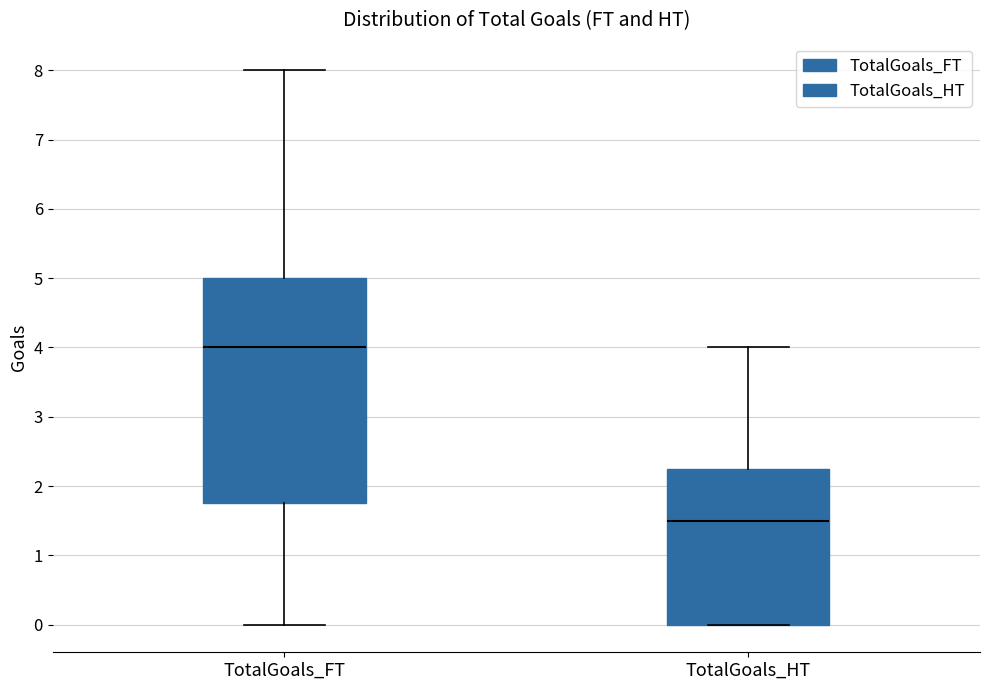

Which box is the tallest, from its lower edge to its upper edge?

TotalGoals_FT